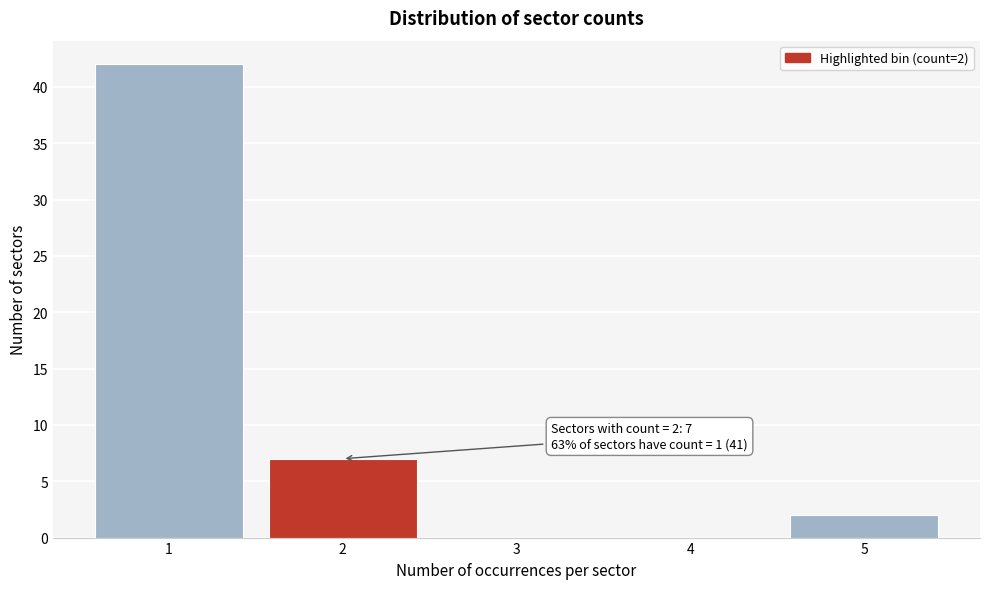

Reading left to right, what are all the values shown in this chart?

1=42	2=7	3=0	4=0	5=2